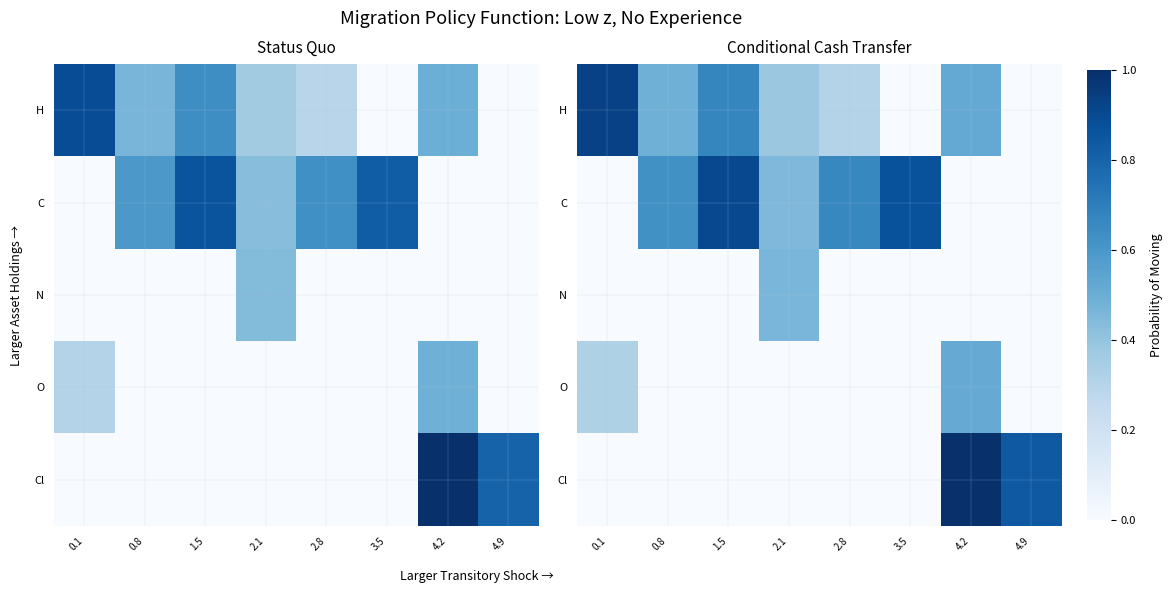

At how many categories does at least one series exceed 0?

8